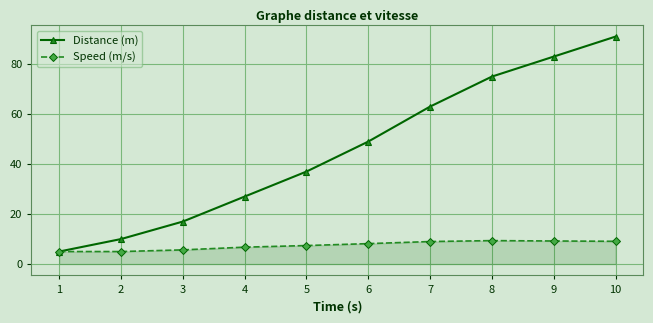

At which category is the sum across all series the highest?

10